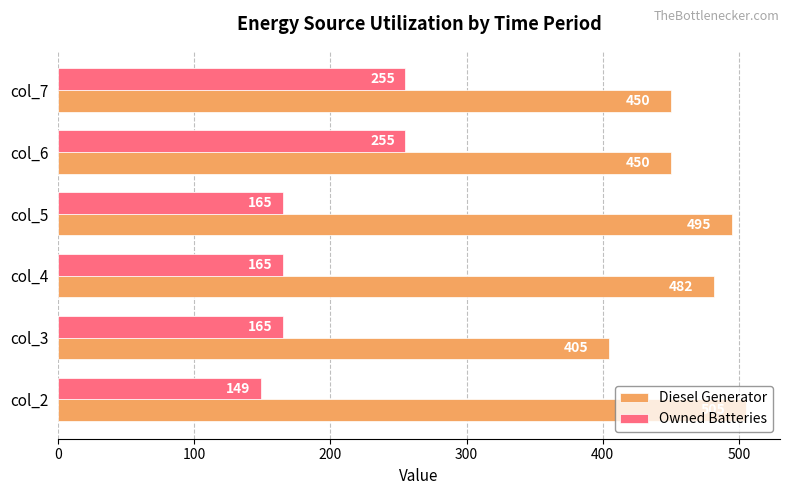

Rank the series at col_7 from highest to lowest value.

Diesel Generator, Owned Batteries